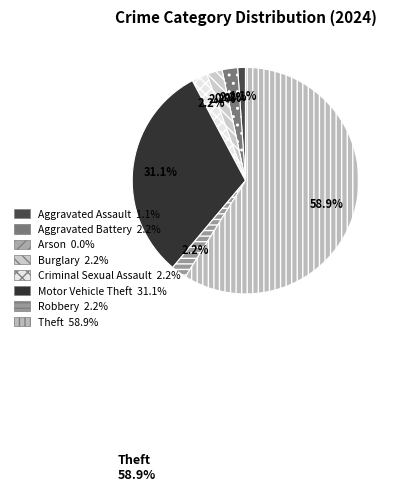

Between Aggravated Battery and Robbery, which is larger?

Aggravated Battery